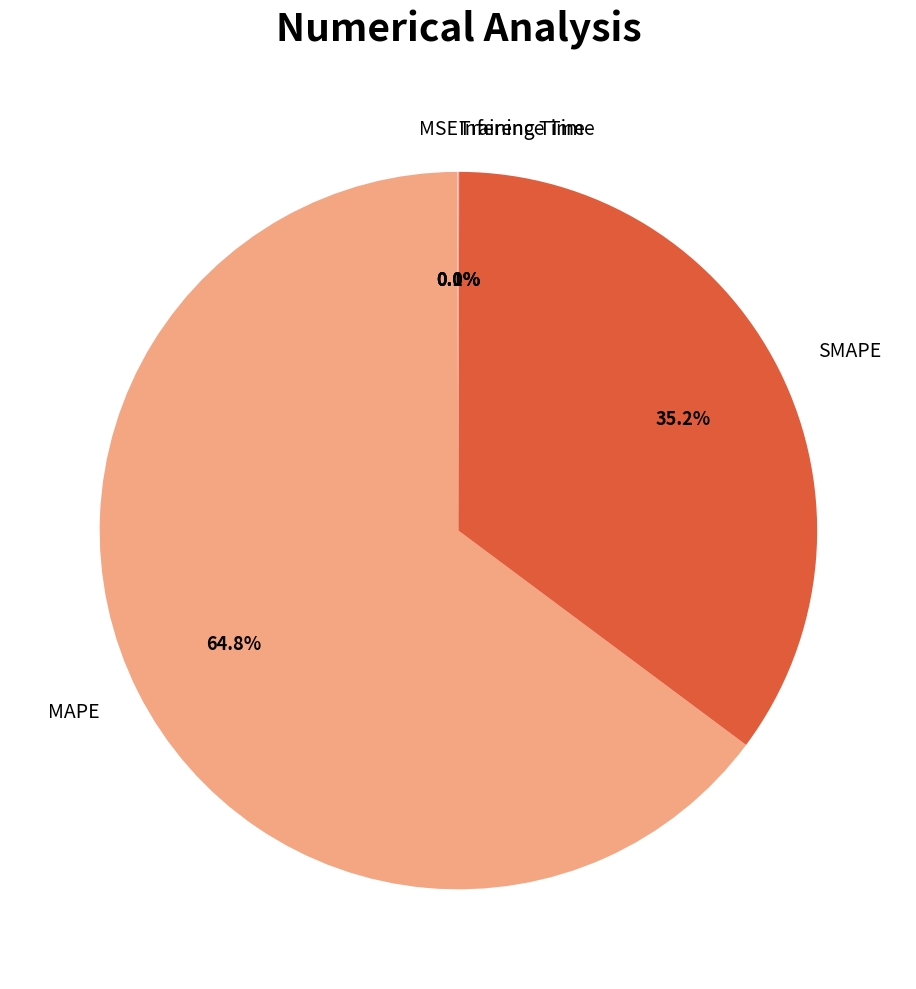

Is it true that SMAPE is 49% of the pie?

False